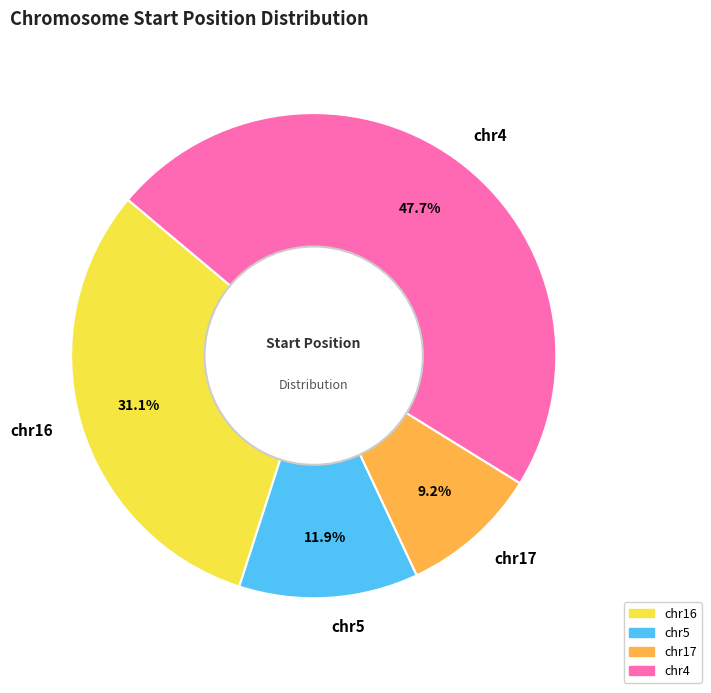

Does chr4 account for over 50% of the chart?

No